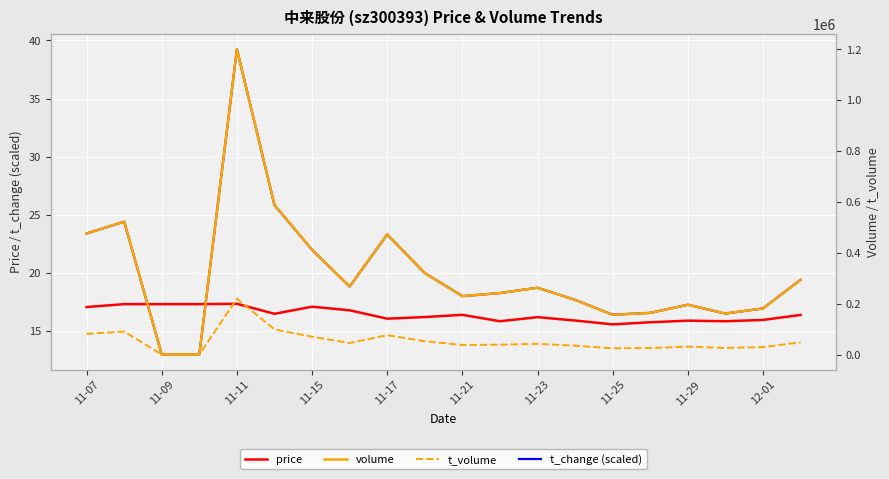

Does the chart display data point markers on the line(s)?

No